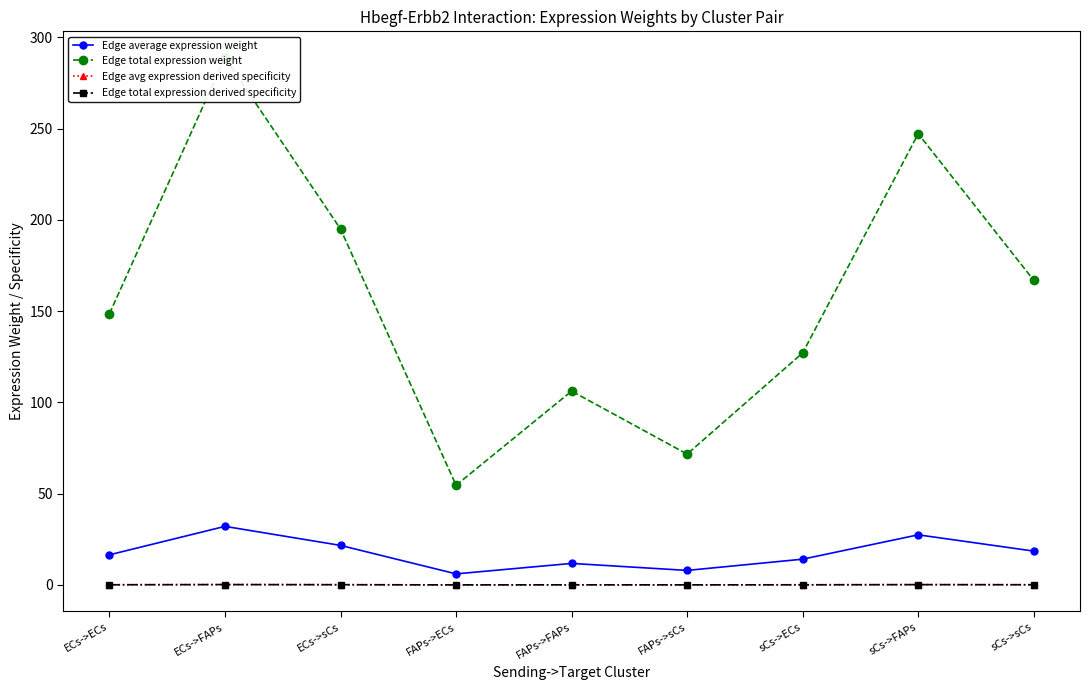

True or false: Edge total expression derived specificity and Edge average expression weight intersect in this chart.

False